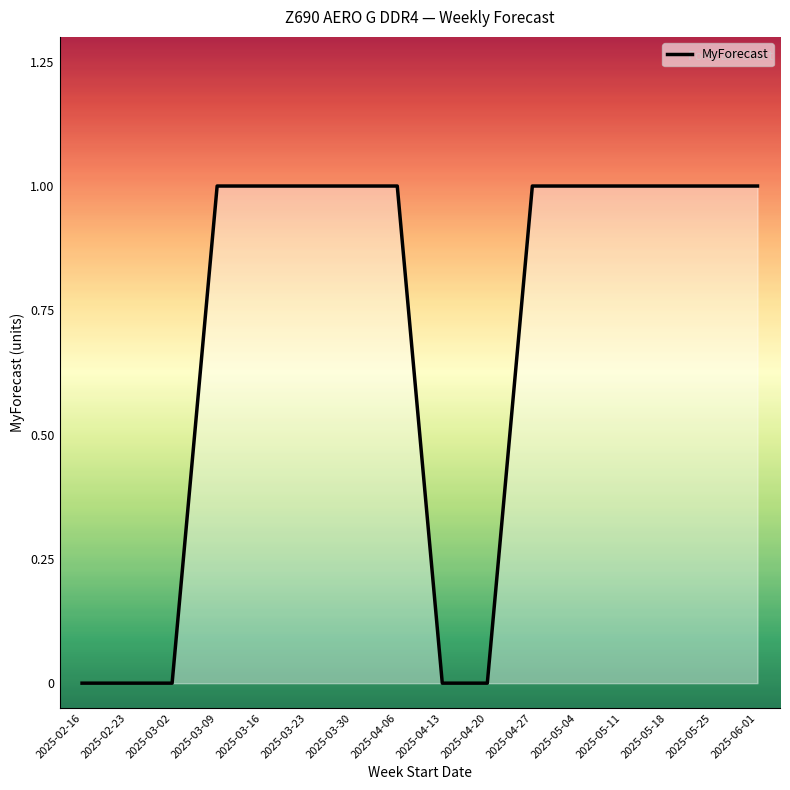

What is the difference between the second highest and second lowest values?

1